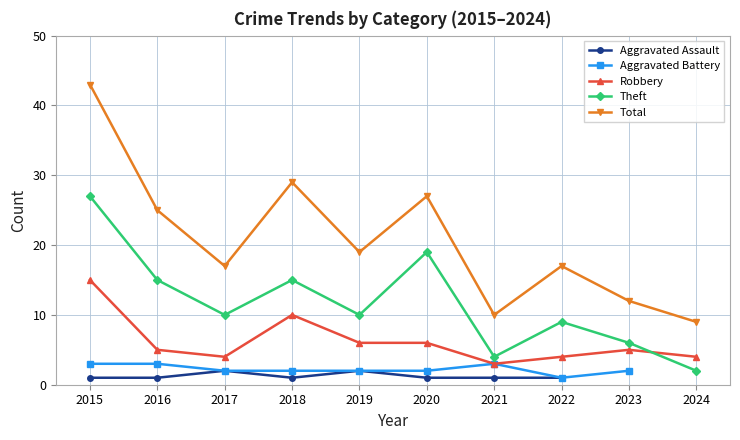

What is the difference between the maximum and minimum values in the Aggravated Assault series?

1.0